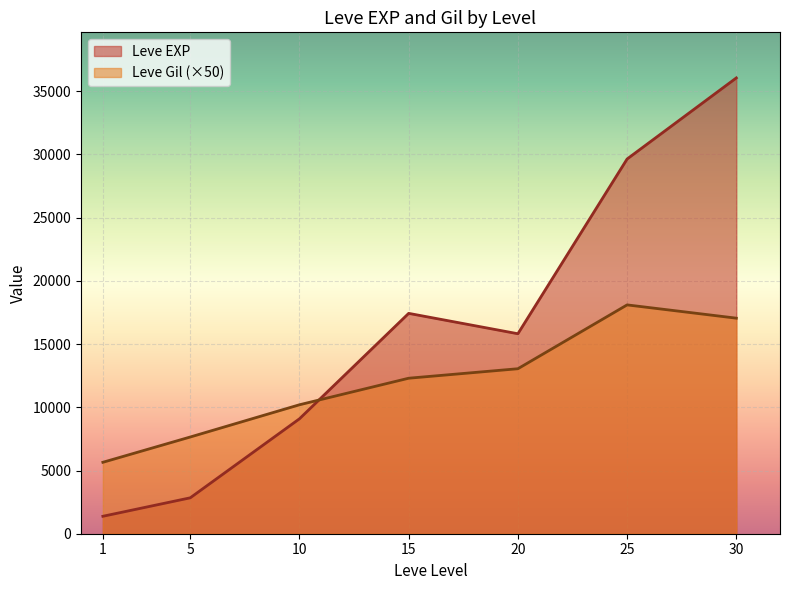

What is the approximate value of Leve EXP at 30, to the nearest 100?

36100